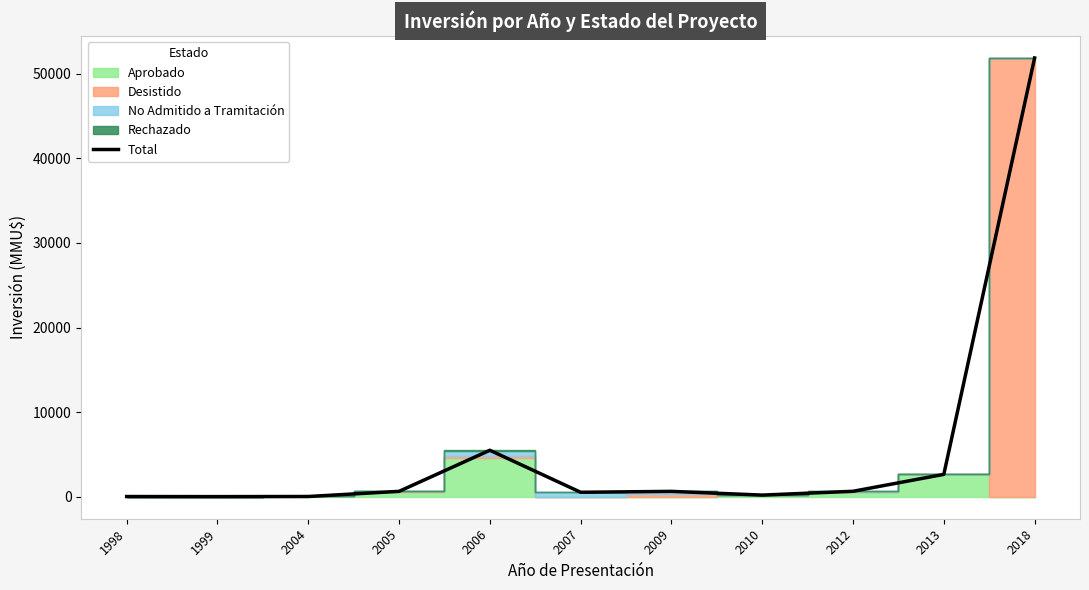

Reading right to left, transcribe all the data shown in this chart.

2018=51860	2013=2650	2012=650	2010=200	2009=640	2007=534	2006=5499	2005=642	2004=35	1999=20	1998=30